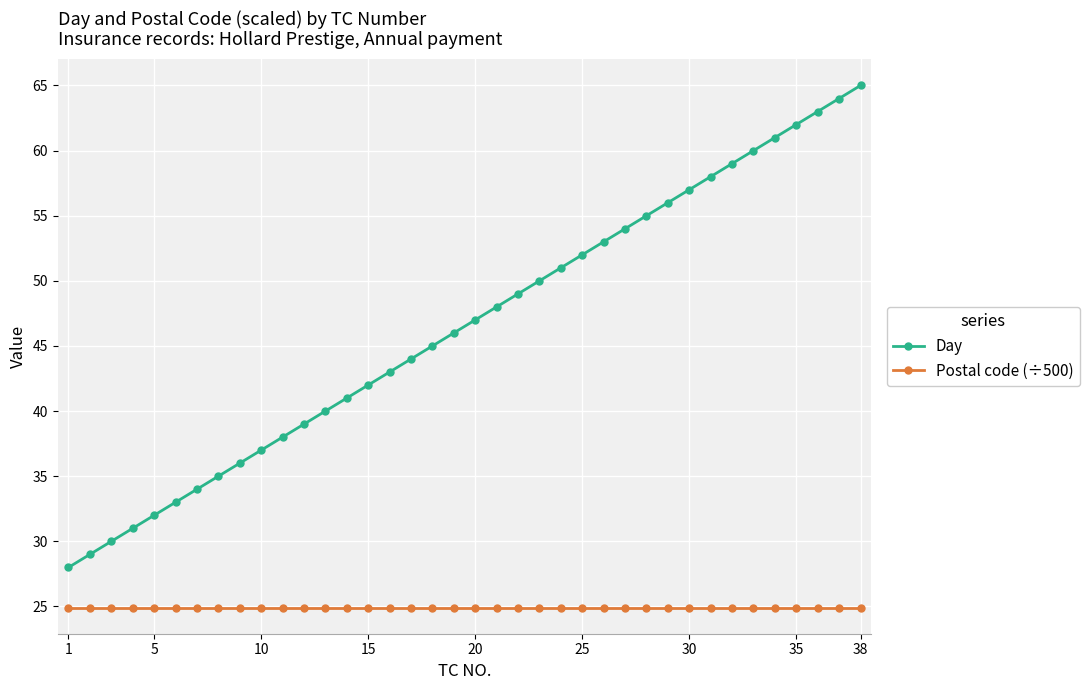

True or false: Postal code (÷500) and Day cross at least once.

False